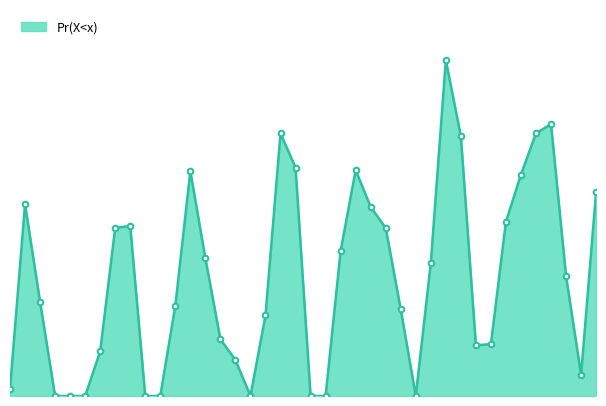

Is this an area chart (filled region under the line)?

Yes